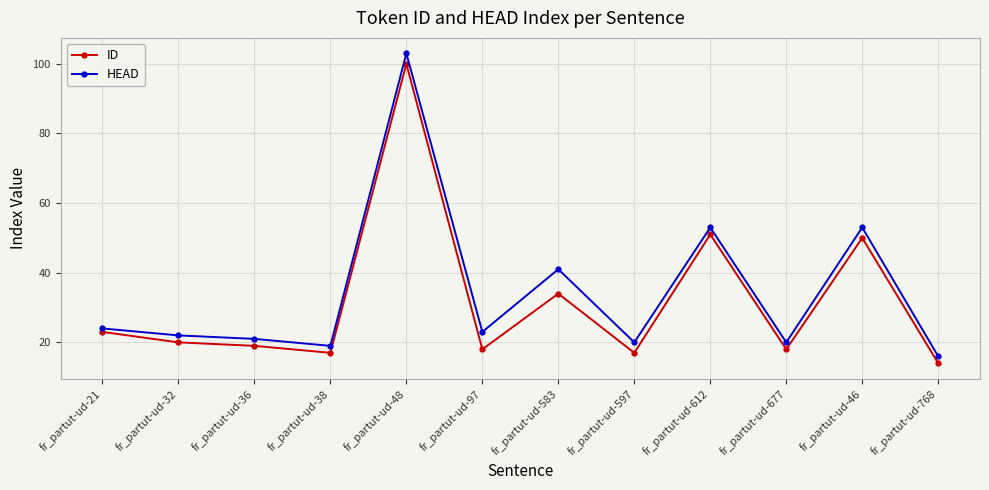

List the series in order of their peak value, highest first.

HEAD, ID